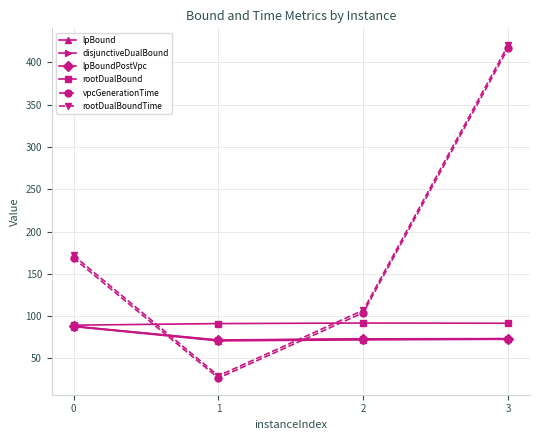

Which series changed the most between 0 and 1?

rootDualBoundTime